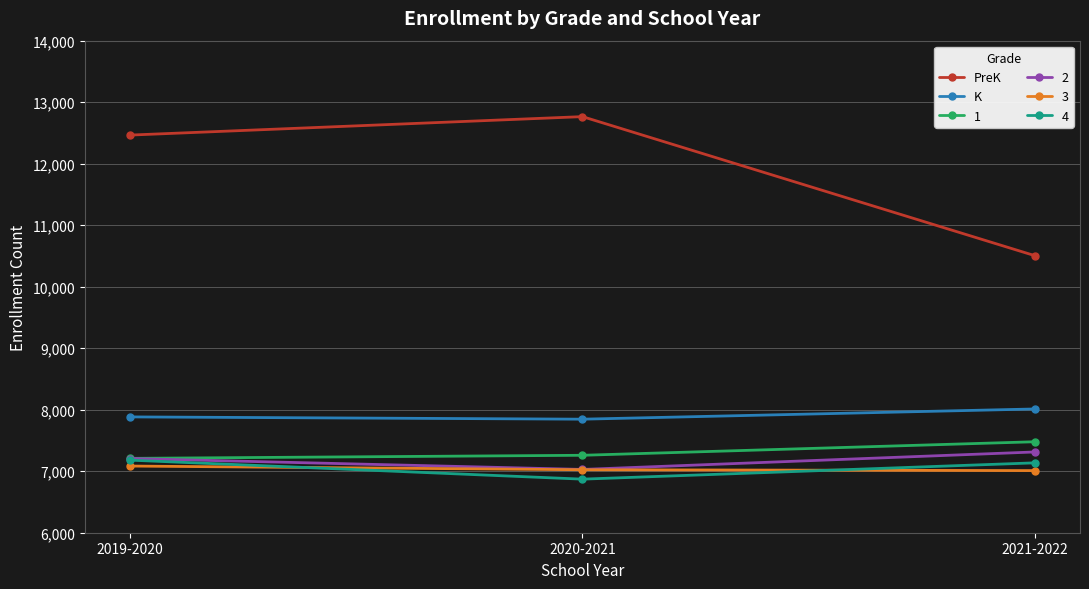

Is the value of PreK at 2021-2022 greater than the value of K at 2019-2020?

Yes